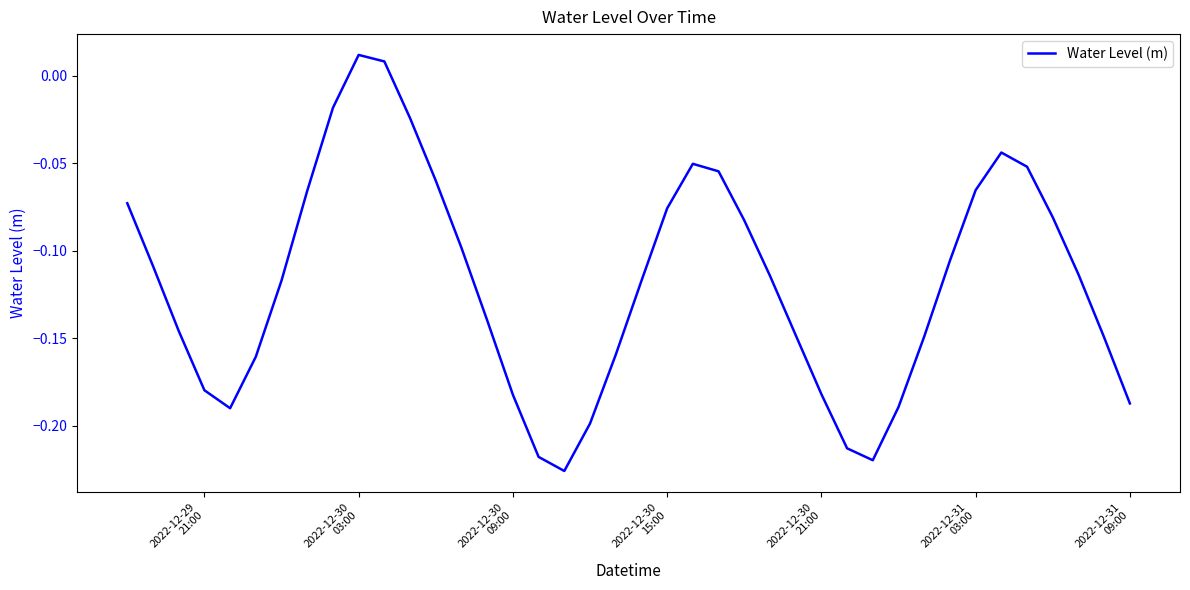

How many lines are shown in the chart?

1